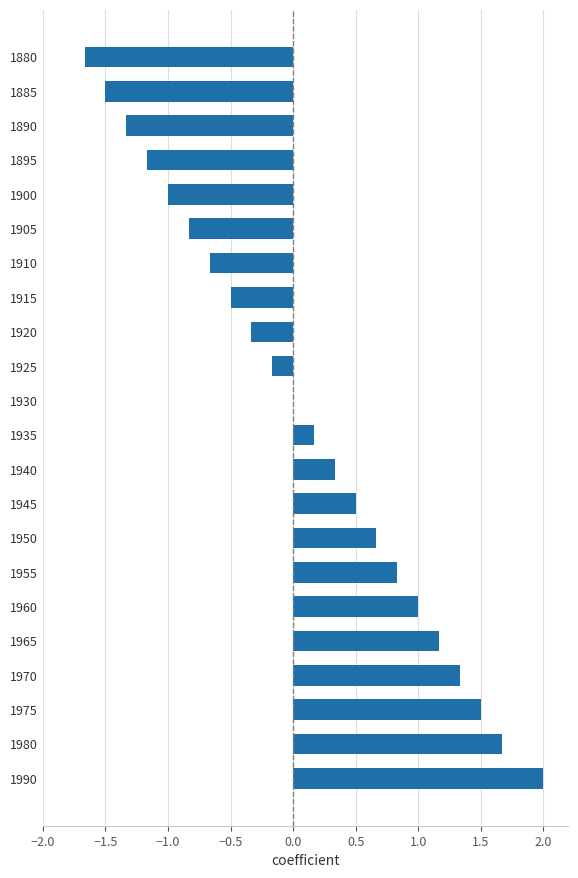

Are the bars grouped side by side (vs. stacked)?

No